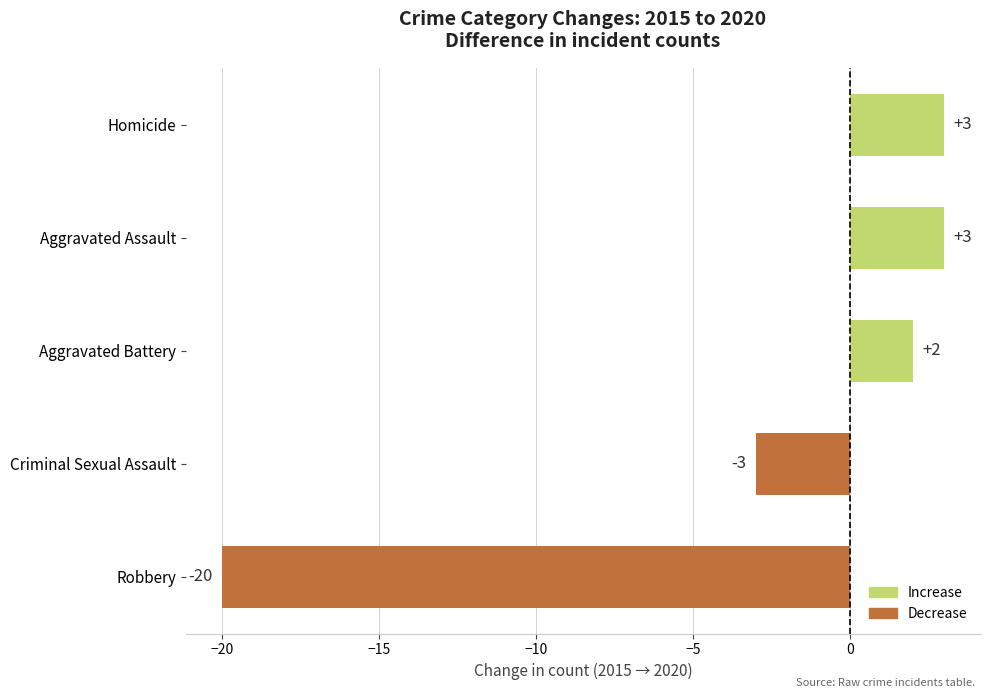

What is the approximate value at Robbery?

-20